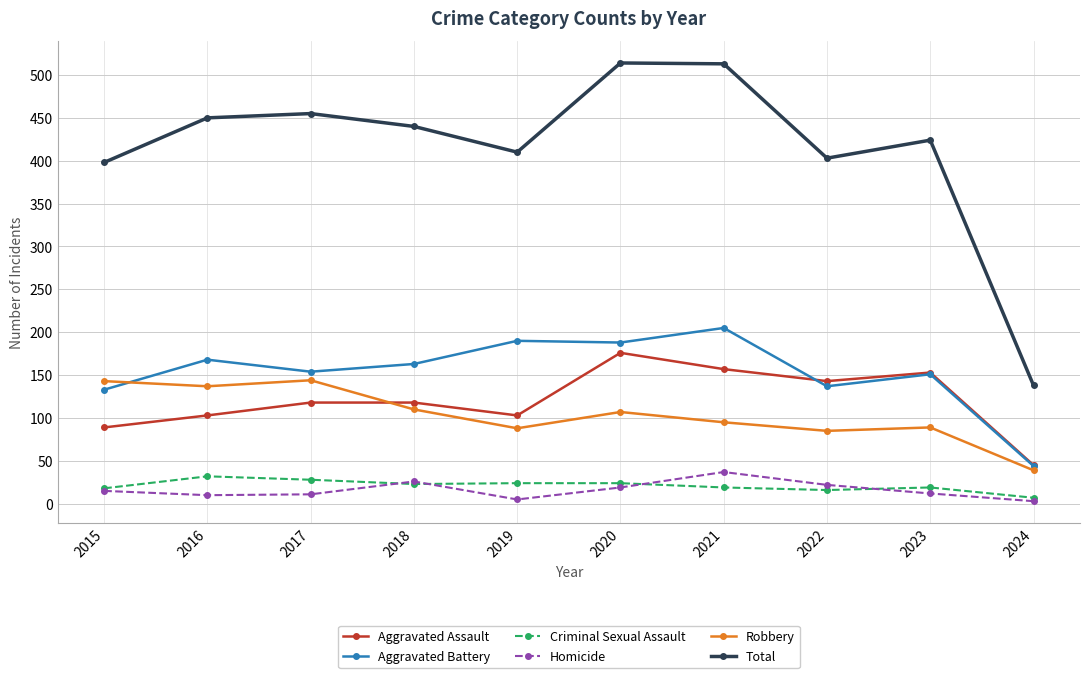

Rank the series at 2022 from highest to lowest value.

Total, Aggravated Assault, Aggravated Battery, Robbery, Homicide, Criminal Sexual Assault